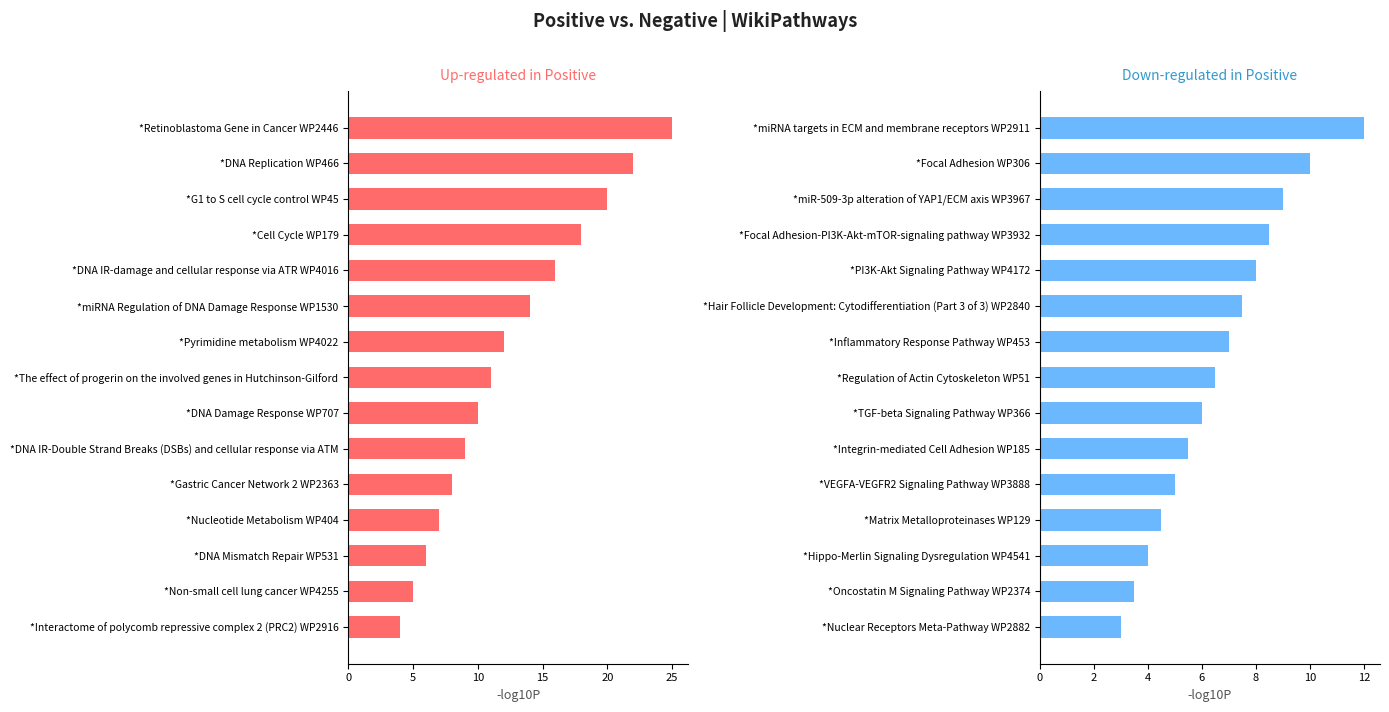

Rank the series by their maximum value, from highest to lowest.

Up-regulated in Positive, Down-regulated in Positive